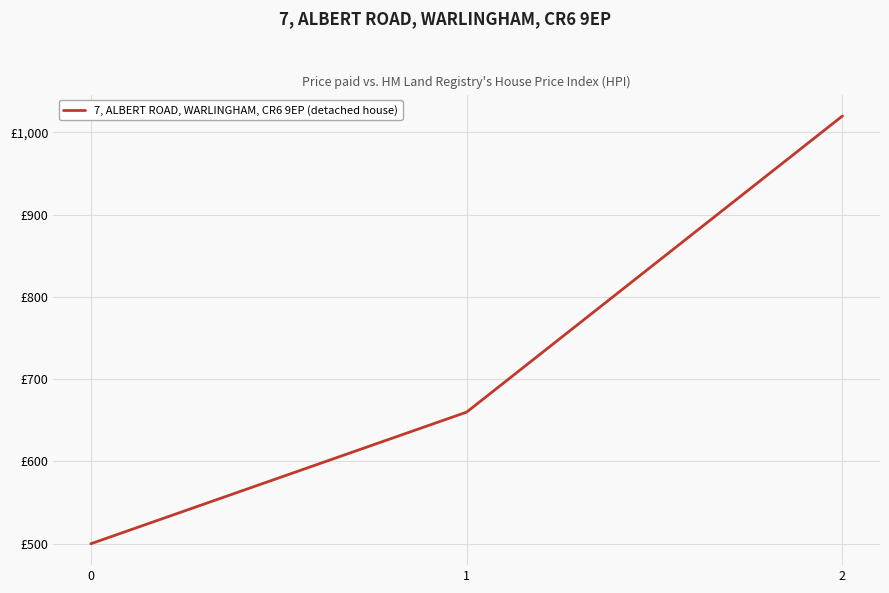

What is the smallest value displayed?

500